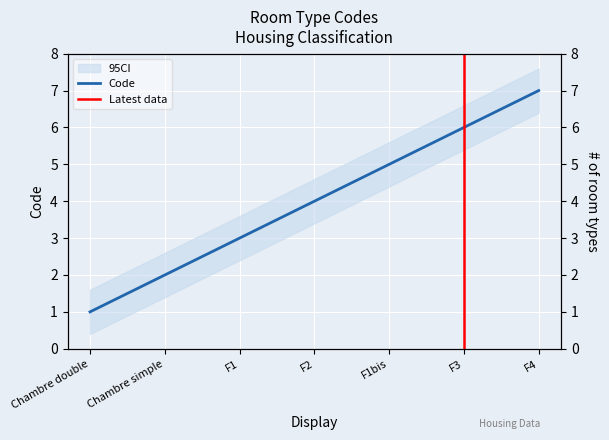

Read the value at F2.

4